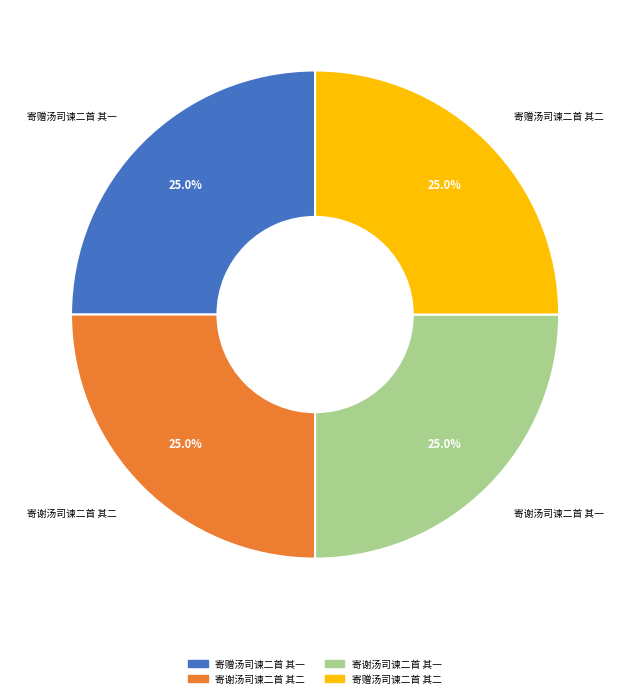

Is it true that 寄赠汤司谏二首 其一 is 13% of the pie?

False